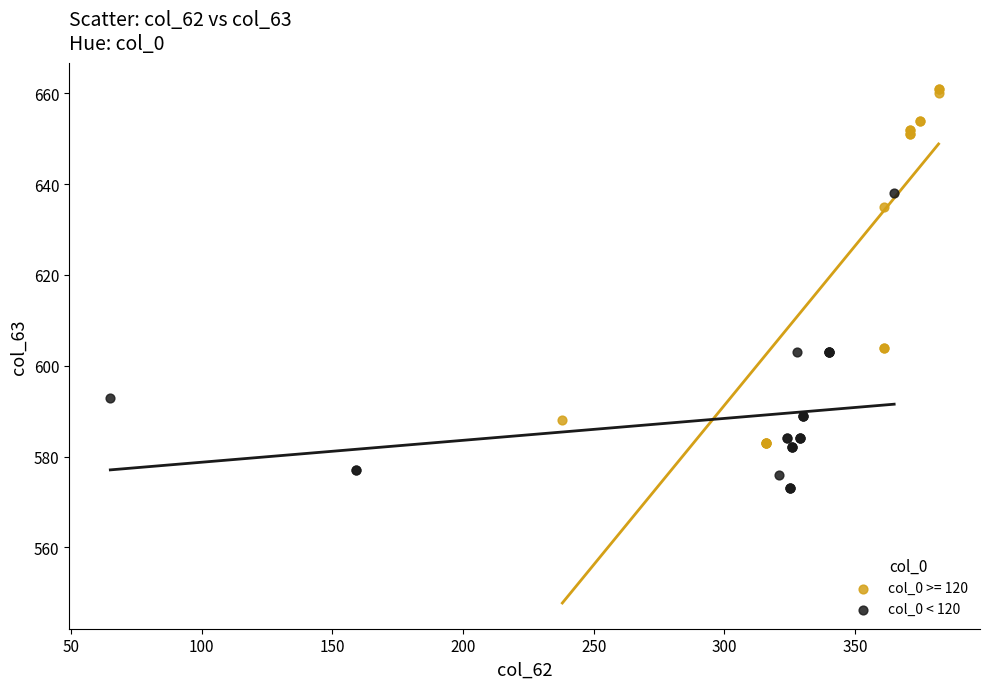

Which series has the largest Y range (max minus min)?

col_0 >= 120